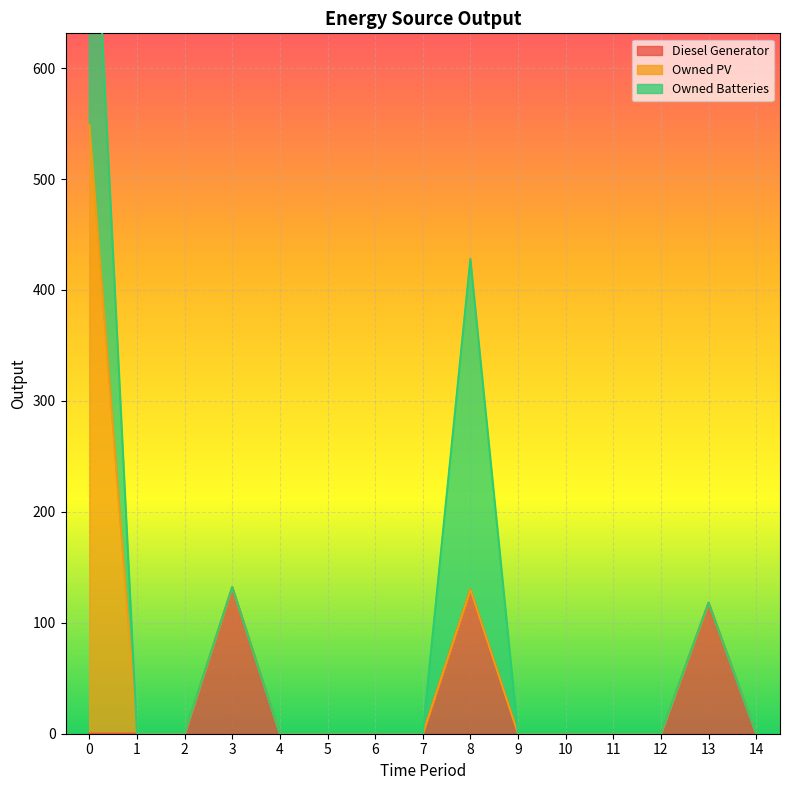

Which has a higher value, 7 or 3?

3